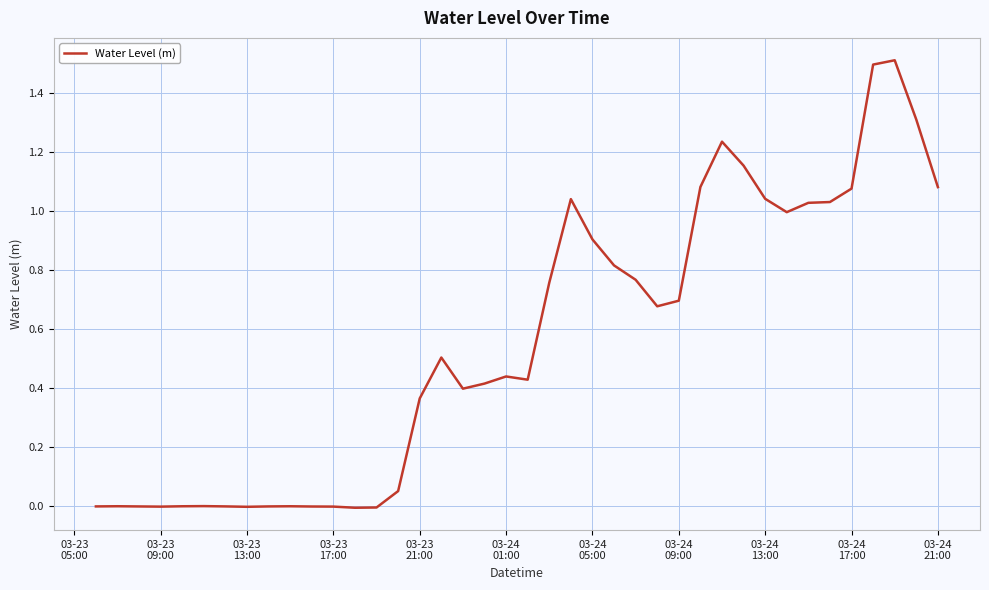

Does the chart display data point markers on the line(s)?

No